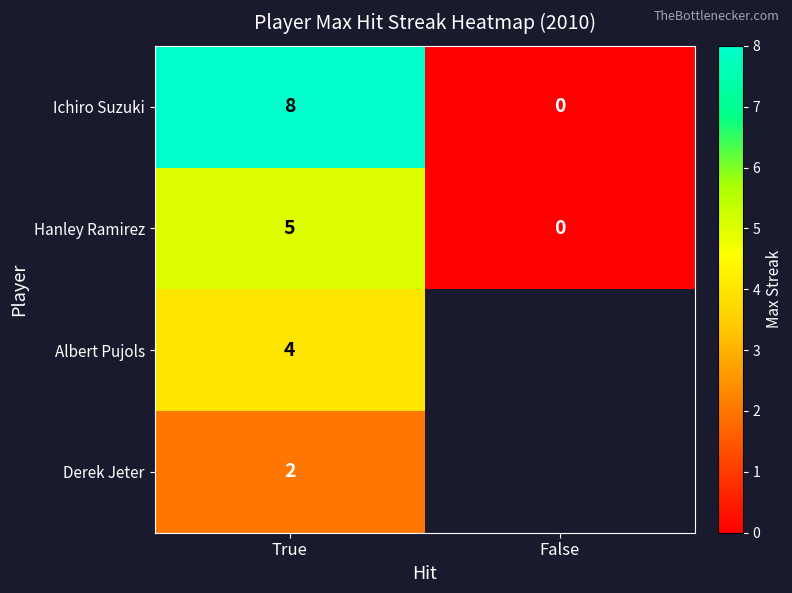

Rank the categories by Ichiro Suzuki value from lowest to highest.

False, True